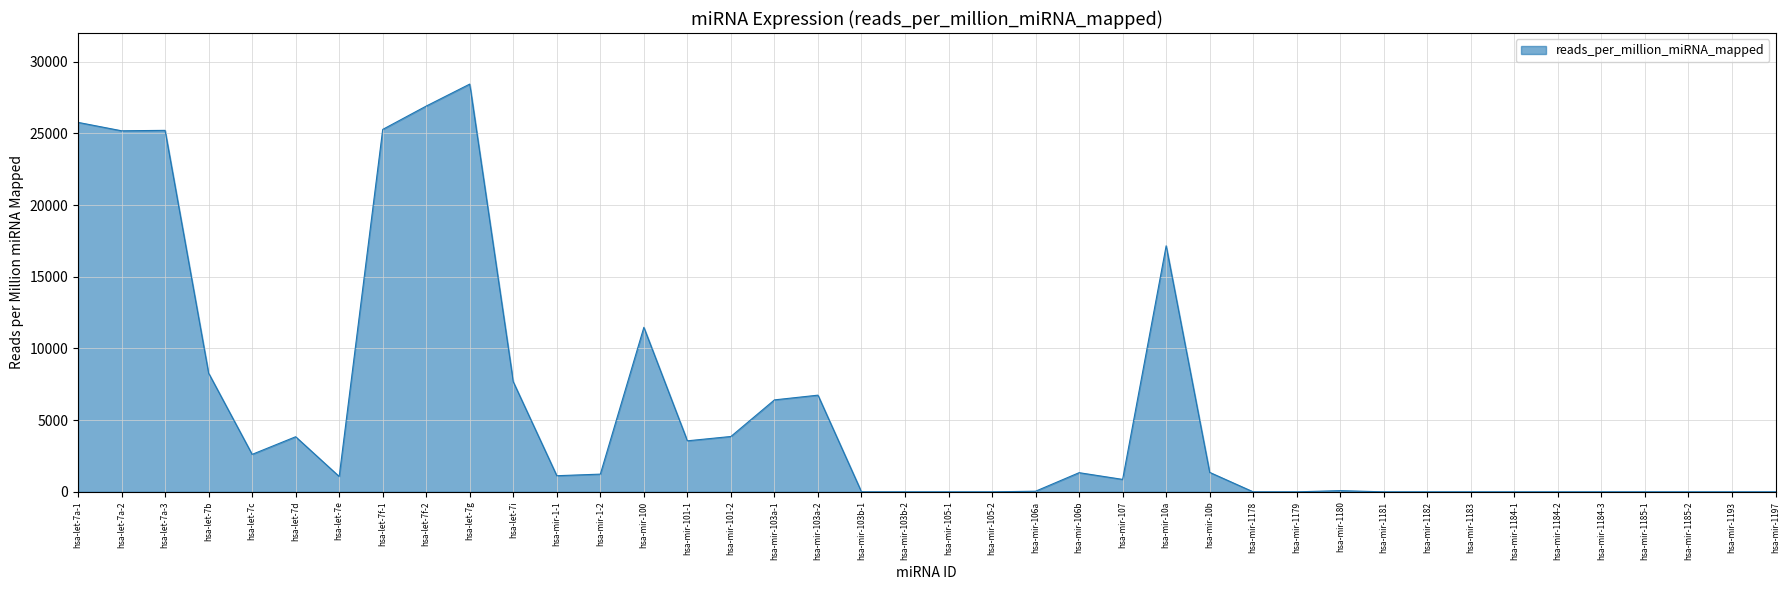

What is the maximum value shown in the chart?

28440.2